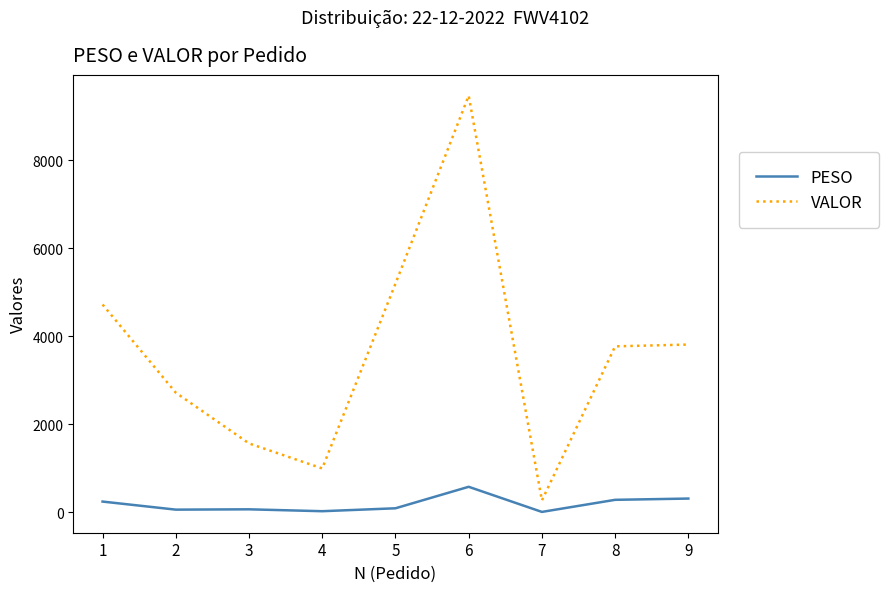

What is the lowest value of the PESO series?

11.0